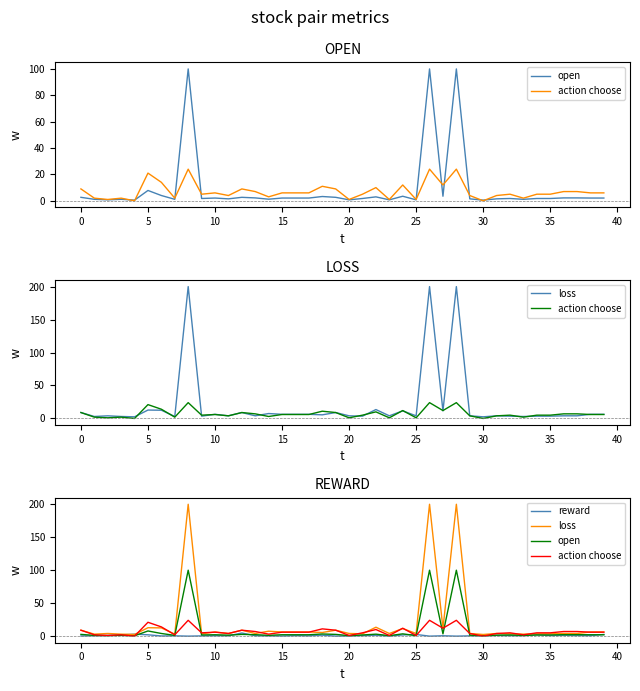

What are all the series names shown in the legend?

open, action choose, loss, reward